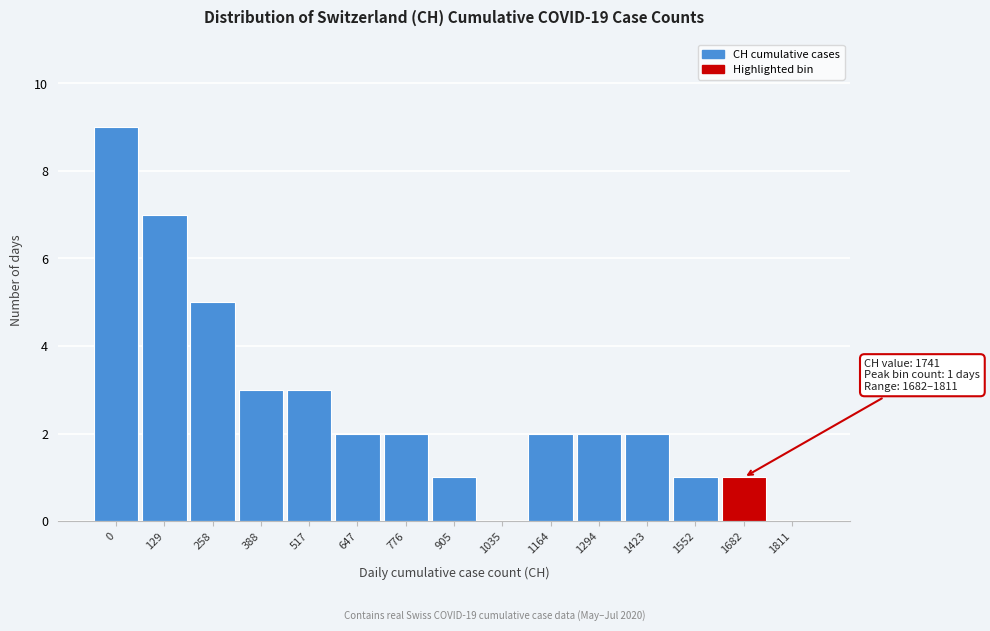

Reading left to right, list all the values displayed in this chart.

0=9	129=7	258=5	388=3	517=3	647=2	776=2	905=1	1035=0	1164=2	1294=2	1423=2	1552=1	1682=1	1811=0